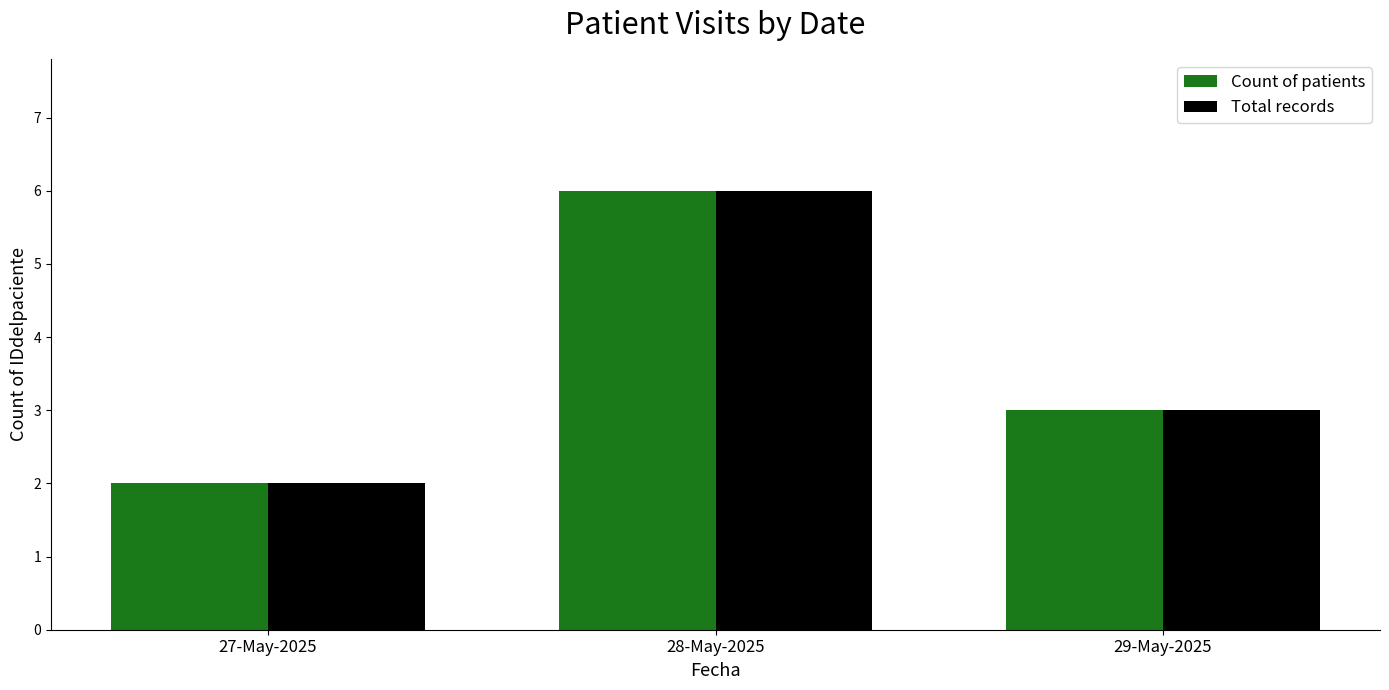

What are all the series names shown in the legend?

Count of patients, Total records